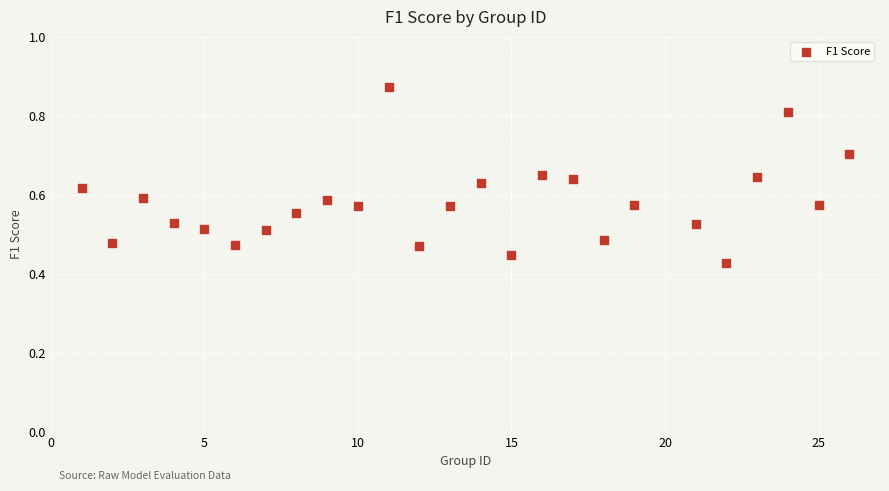

What is the range of X values (max minus min)?

25.0